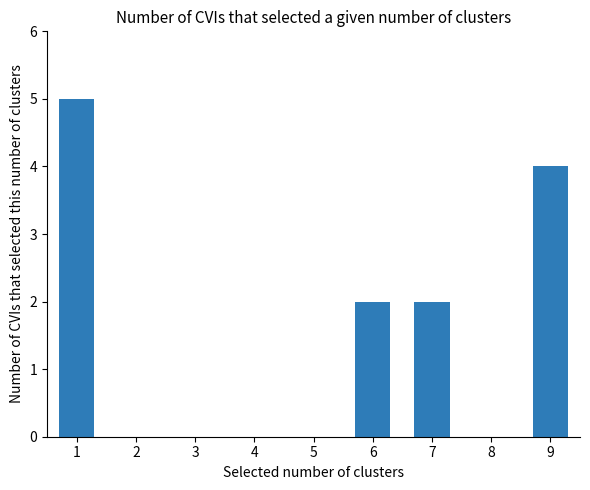

What is the difference between the values at 6 and 5?

2